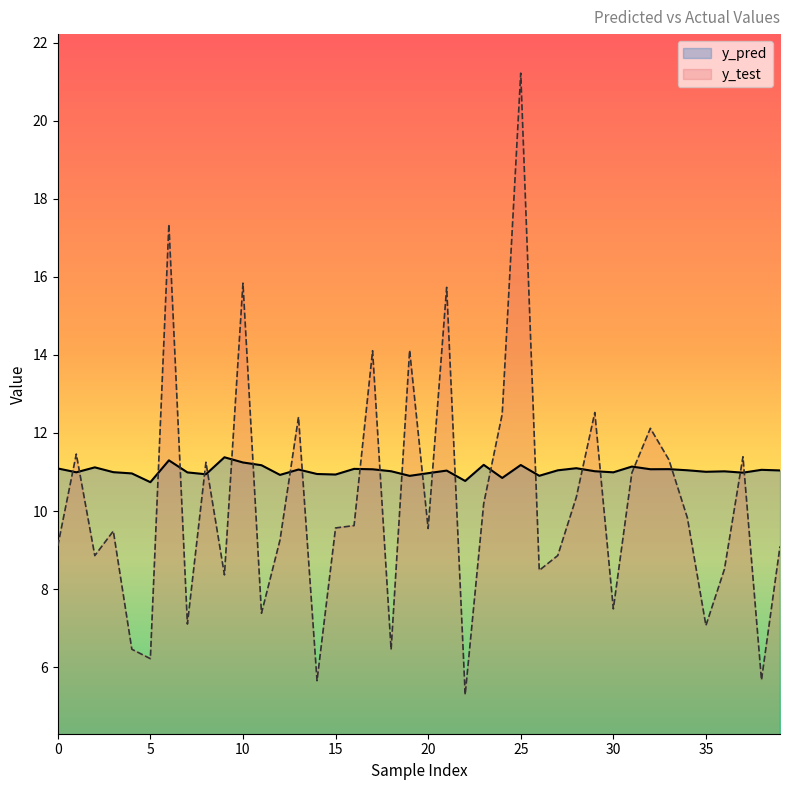

Rank the series by their average value, from lowest to highest.

y_test, y_pred